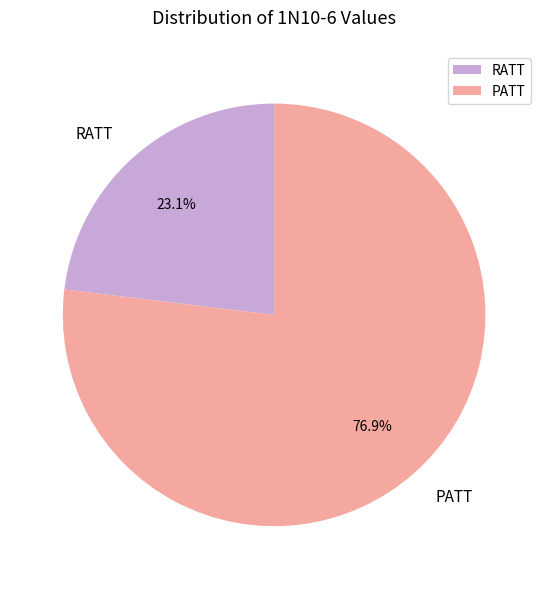

The PATT slice represents 77% of the pie. True or false?

True